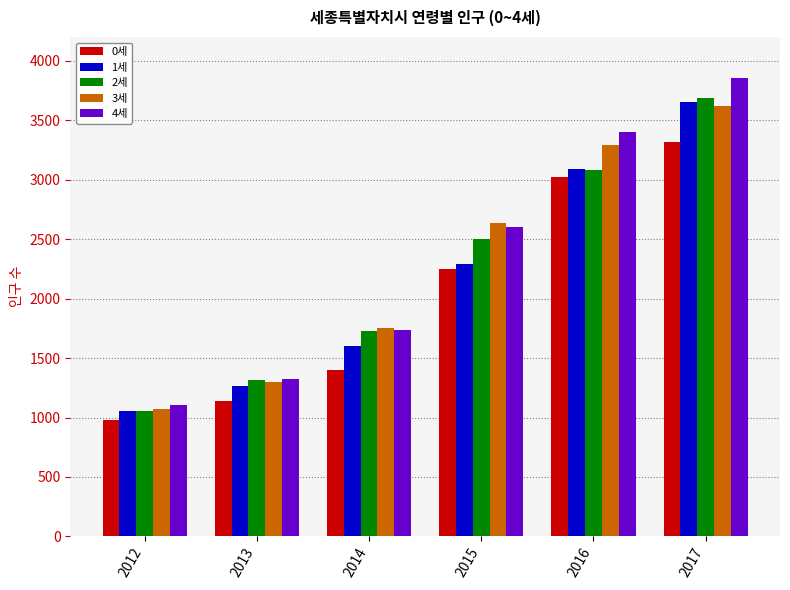

What is the difference between the second highest and second lowest values in the 2세 series?

1766.0